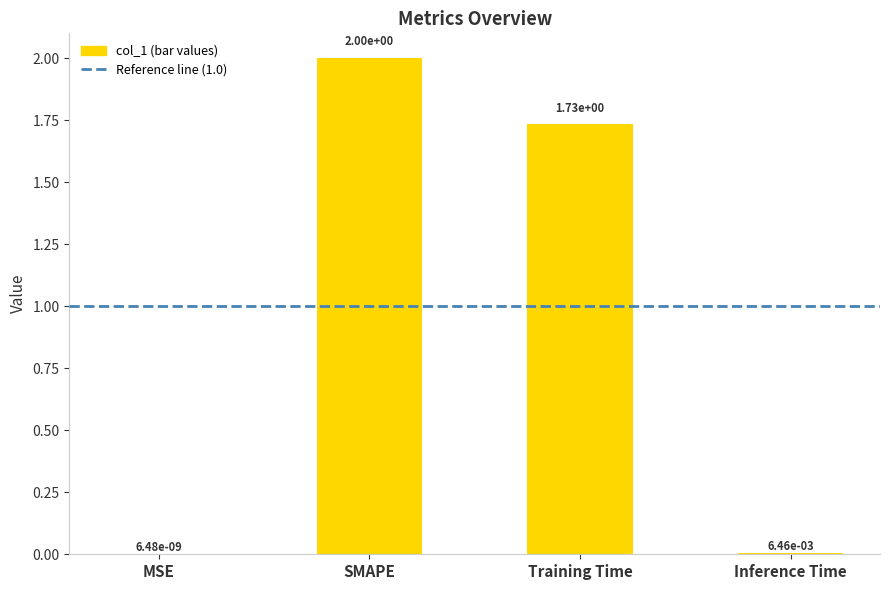

What is the sum of all values?

3.7